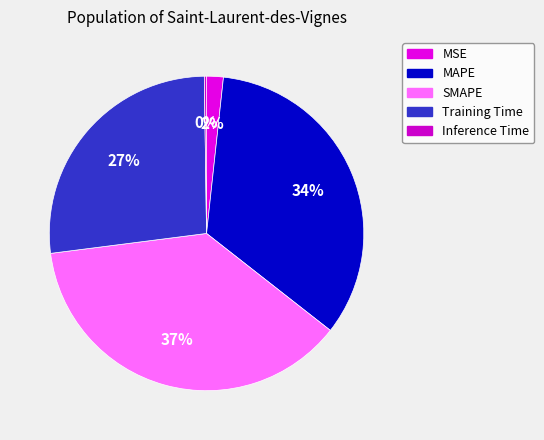

The MAPE slice represents 43% of the pie. True or false?

False